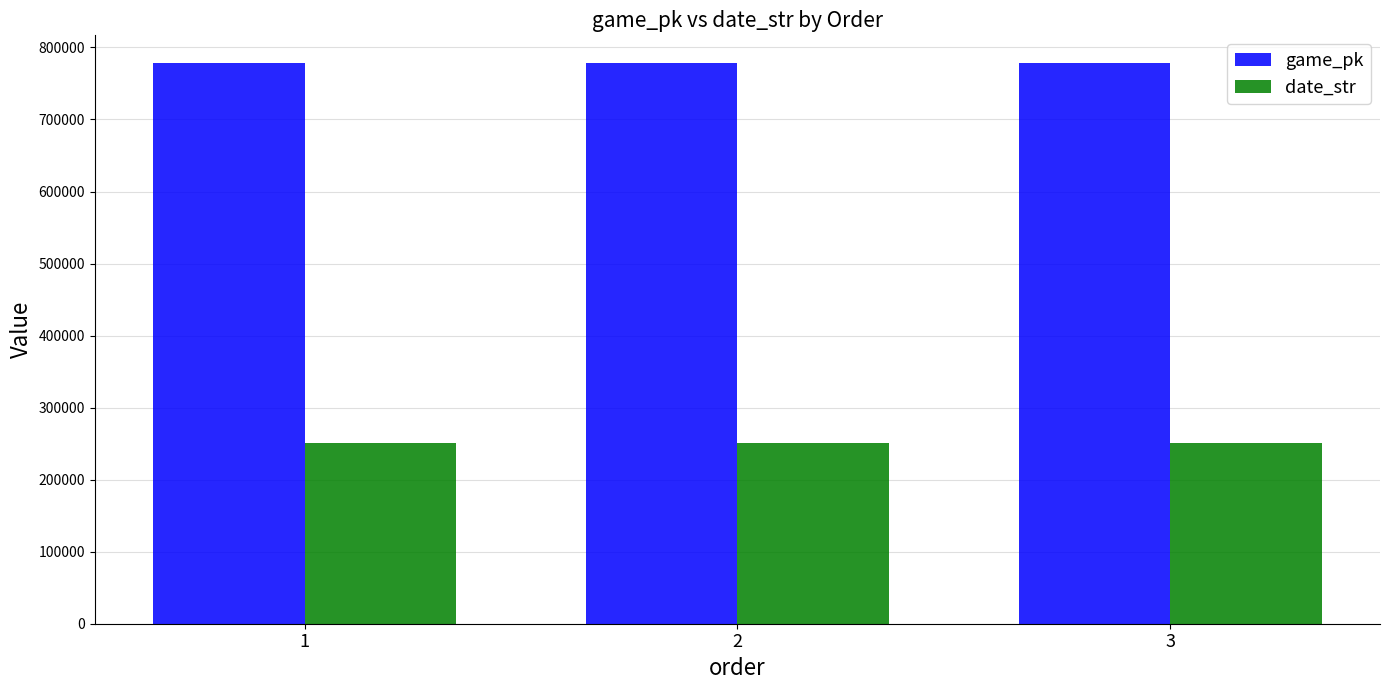

What is the value of the date_str bar at the 1st from the left?

250515